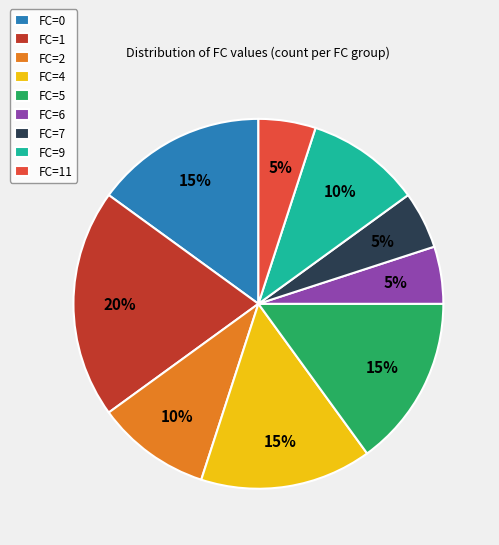

To the nearest percent, what is the average slice percentage?

11%